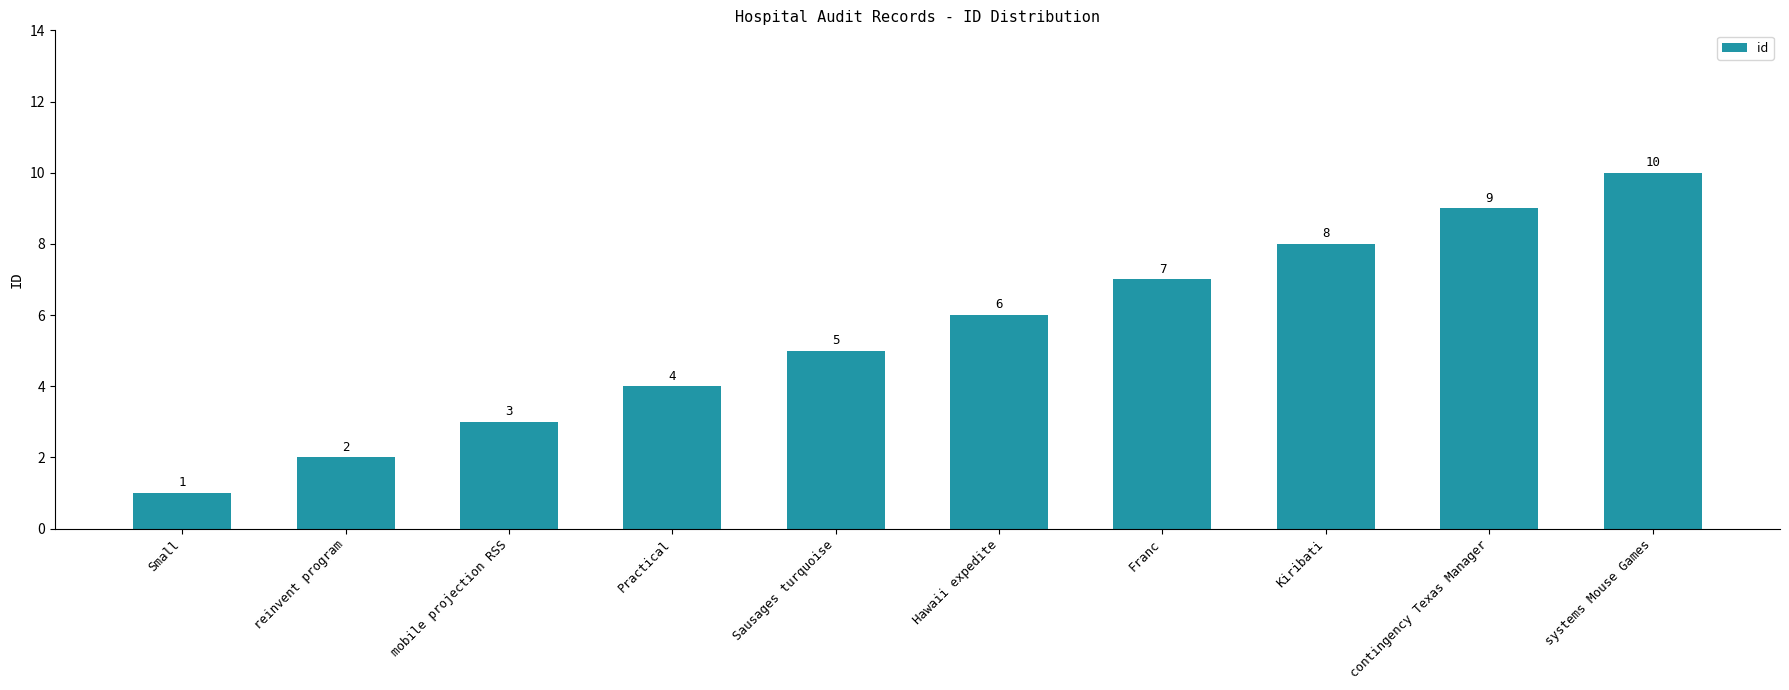

Reading left to right, what are all the values shown in this chart?

Small=1	reinvent program=2	mobile projection RSS=3	Practical=4	Sausages turquoise=5	Hawaii expedite=6	Franc=7	Kiribati=8	contingency Texas Manager=9	systems Mouse Games=10